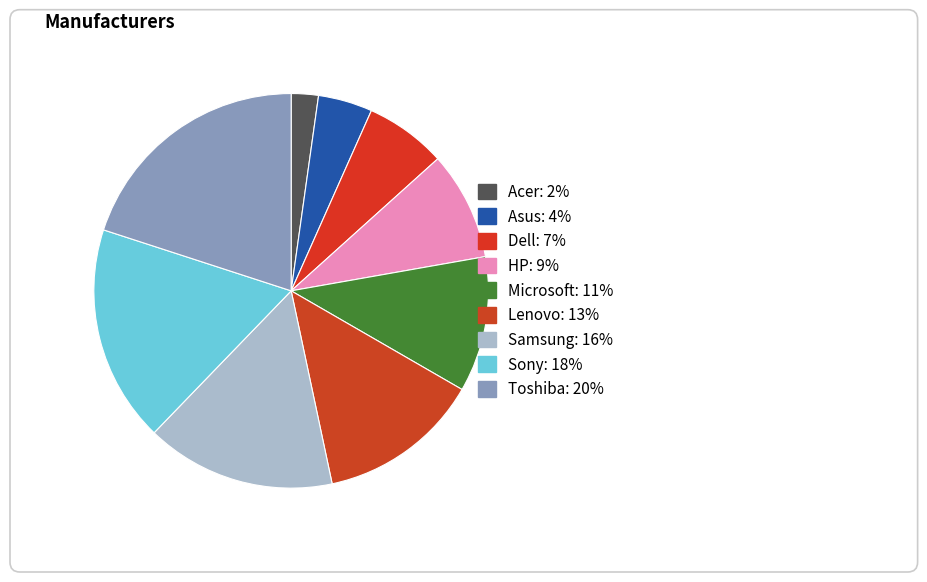

To the nearest percent, what is the difference between the Toshiba and Samsung slice percentages?

4%